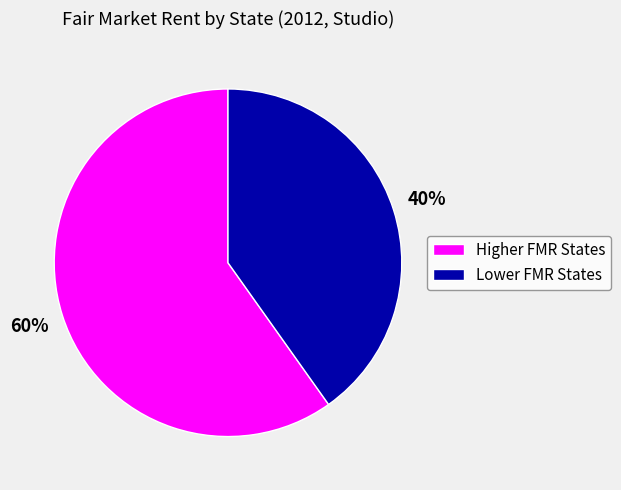

Is there a majority slice in this chart?

Yes